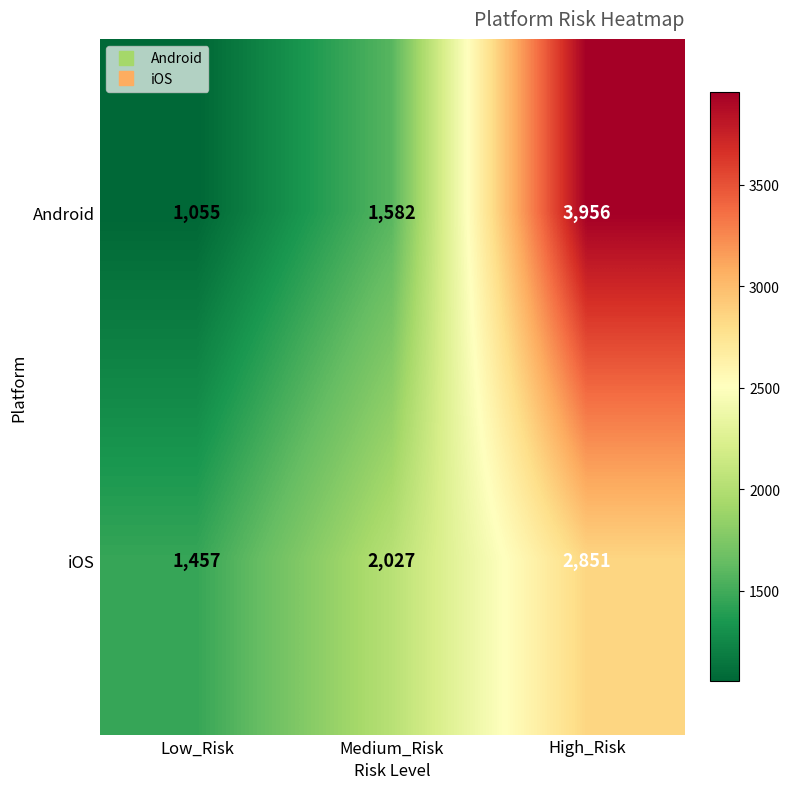

List the series in order of their overall mean, highest first.

Android, iOS